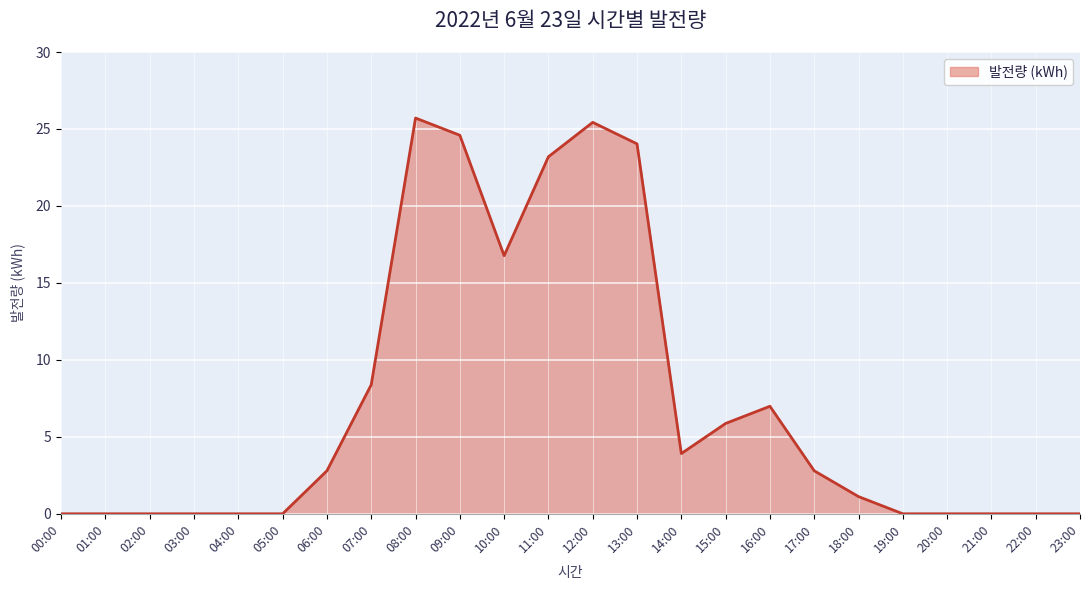

The value at 06:00 is 2.8. True or false?

True